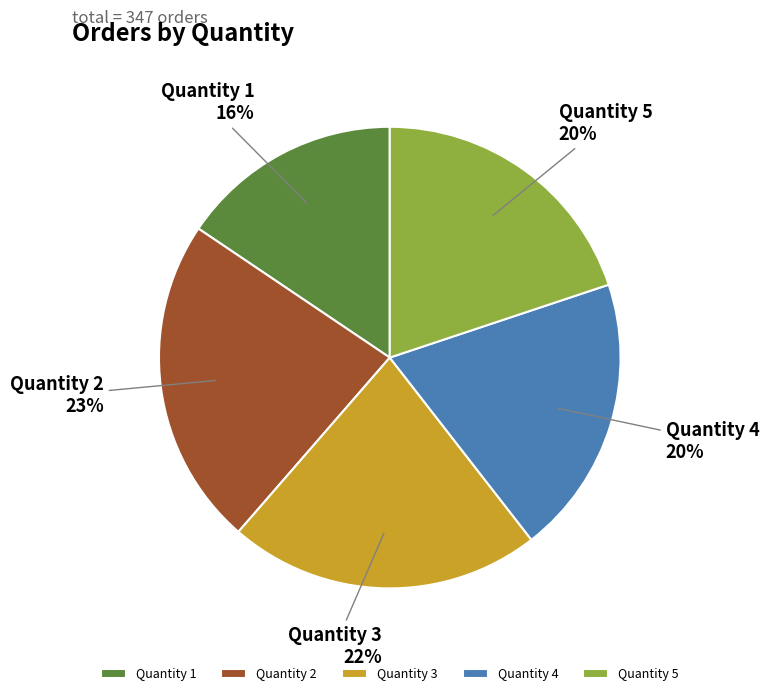

Is Quantity 2 the majority of the pie?

No